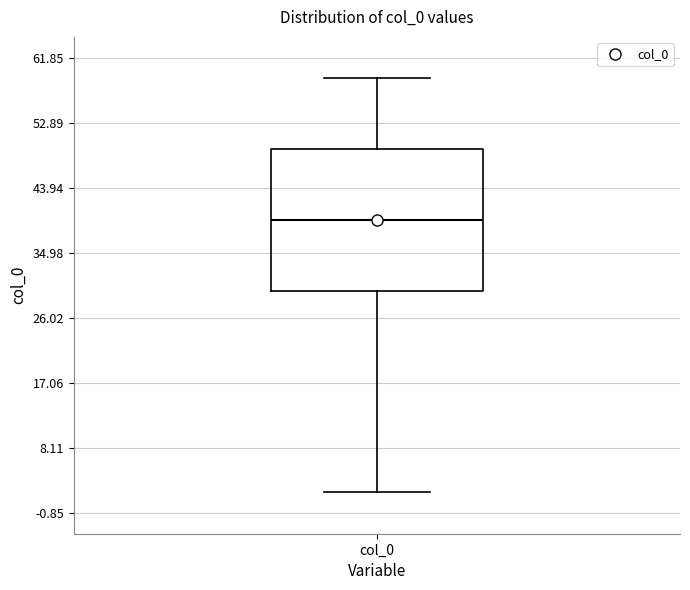

Where is the upper edge of the box for col_0 on the y-axis? The values are not printed on the chart, so give them approximately, as read against the axis.

49